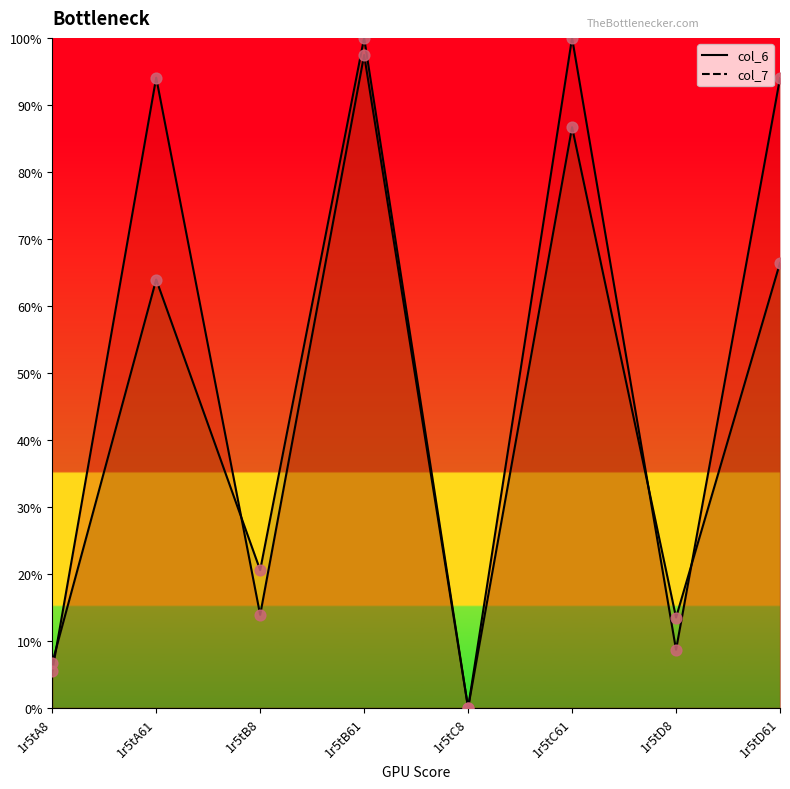

Which series has the widest spread of Y values?

col_6